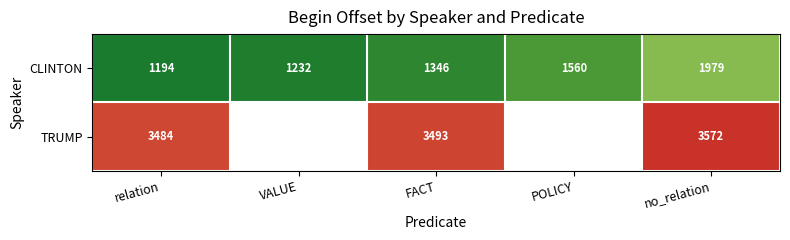

At which category is the sum across all series the highest?

no_relation